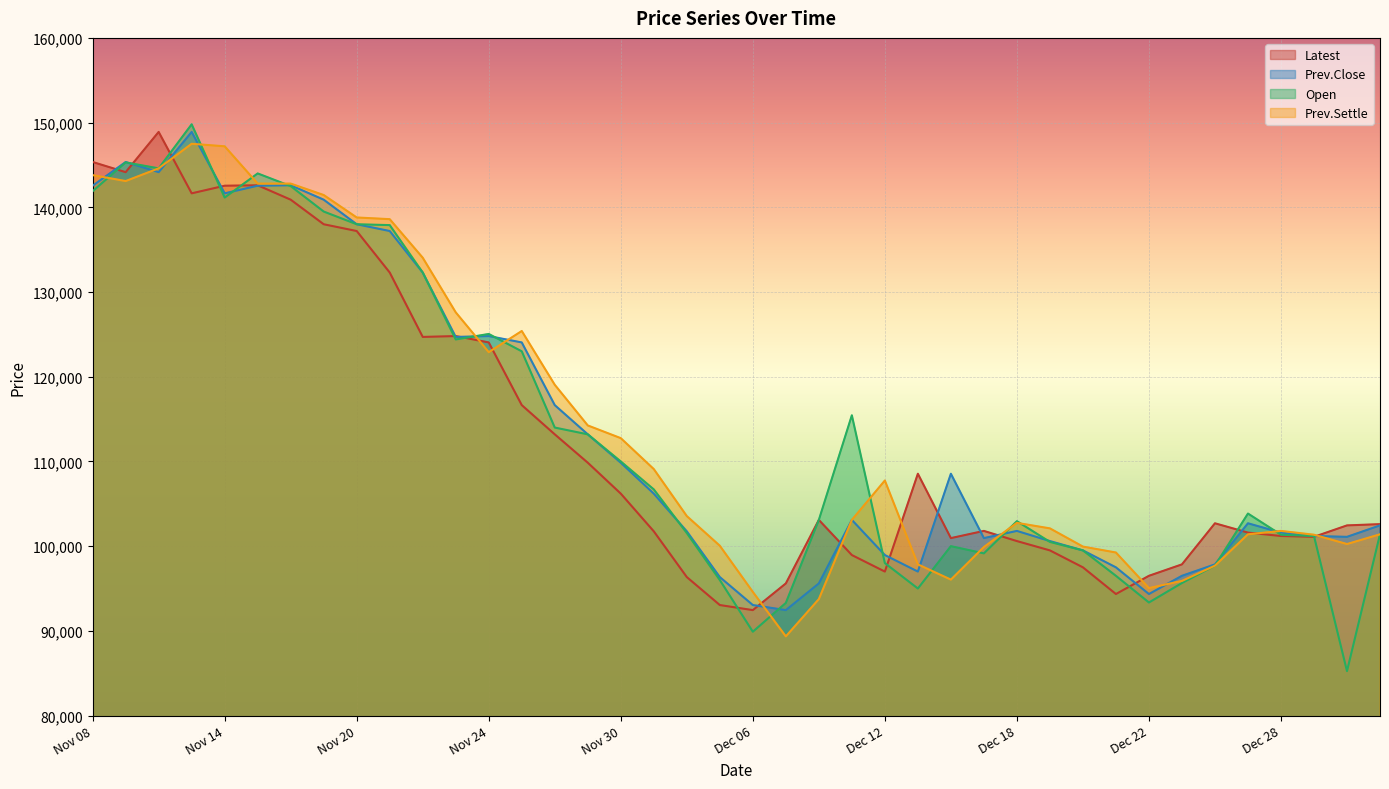

Which series has the largest total across all categories?

Prev.Settle